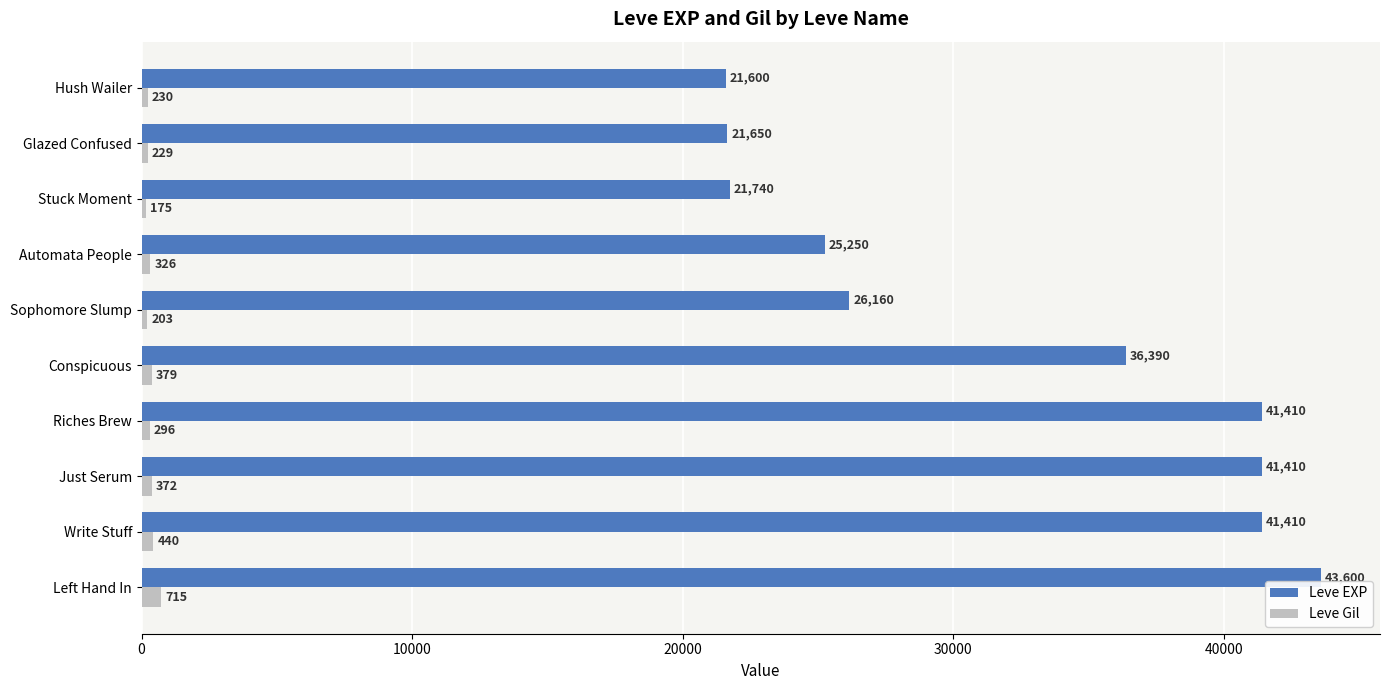

The Leve EXP series shows 64213 at Just Serum. True or false?

False